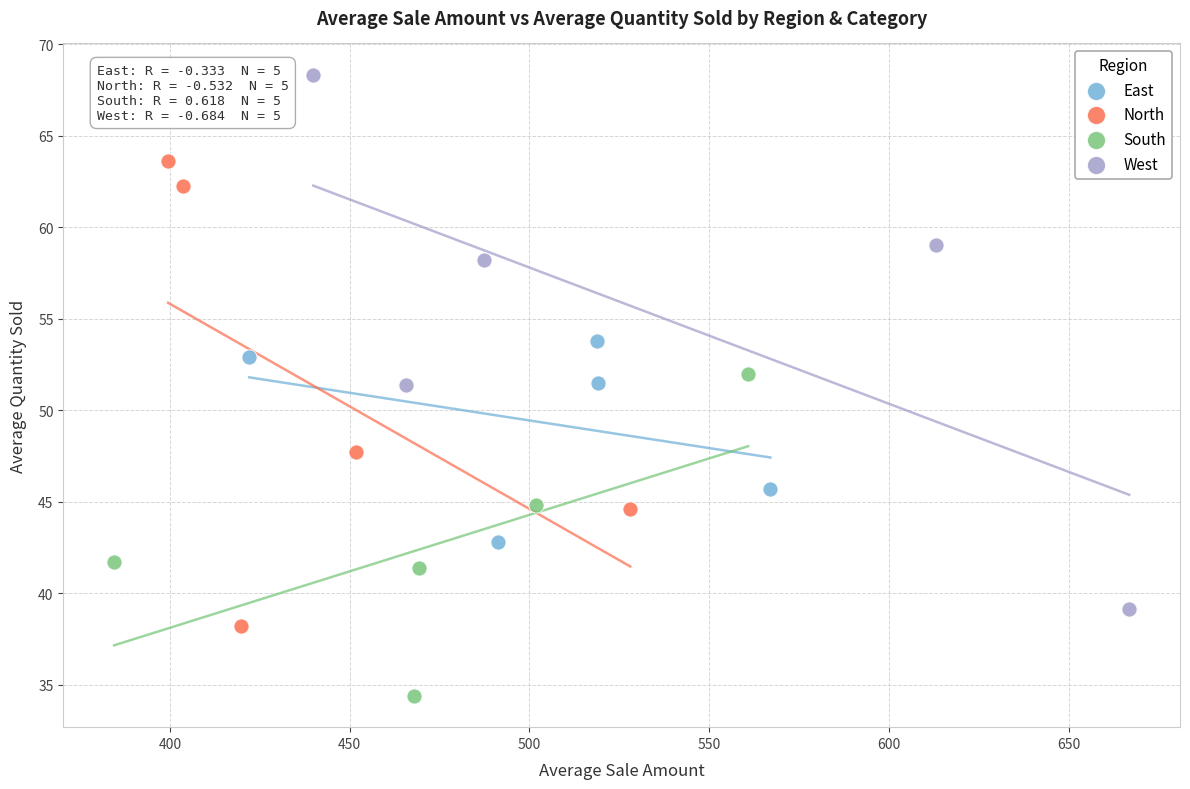

Which series has the largest Y range (max minus min)?

West